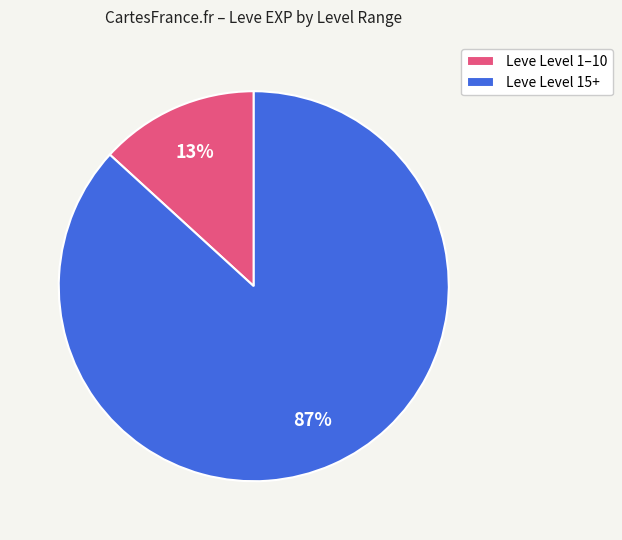

The Leve Level 1–10 slice represents 24% of the pie. True or false?

False